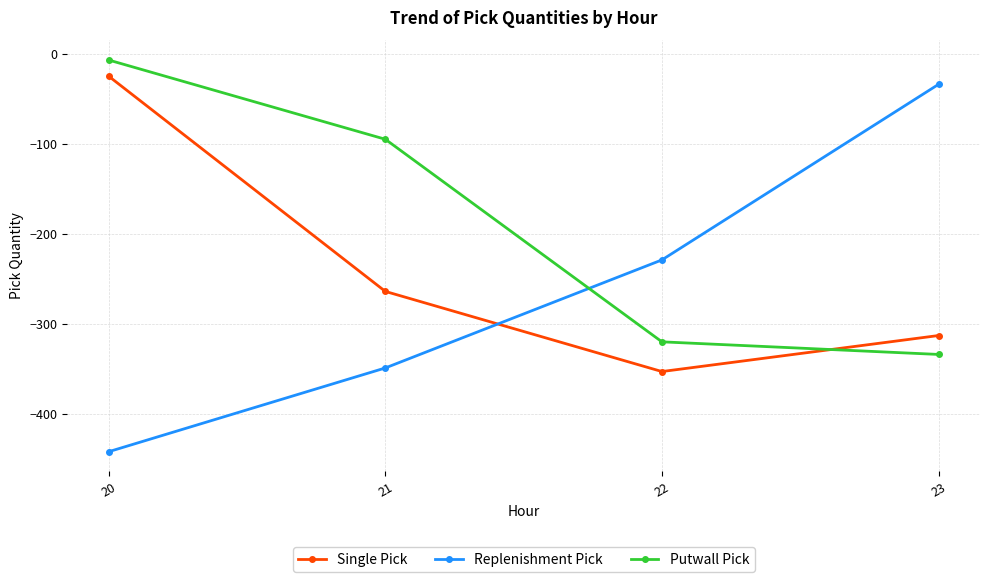

What is the value of the Replenishment Pick point at the 4th from the left?

-34